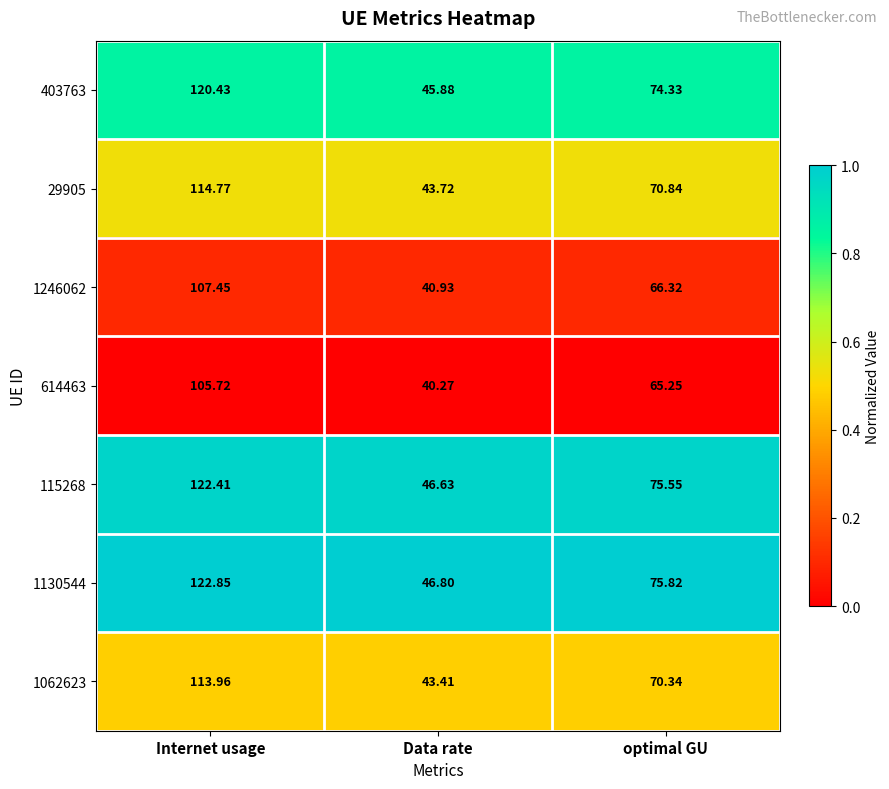

Is the value of 29905 at Internet usage greater than the value of 1062623 at optimal GU?

Yes